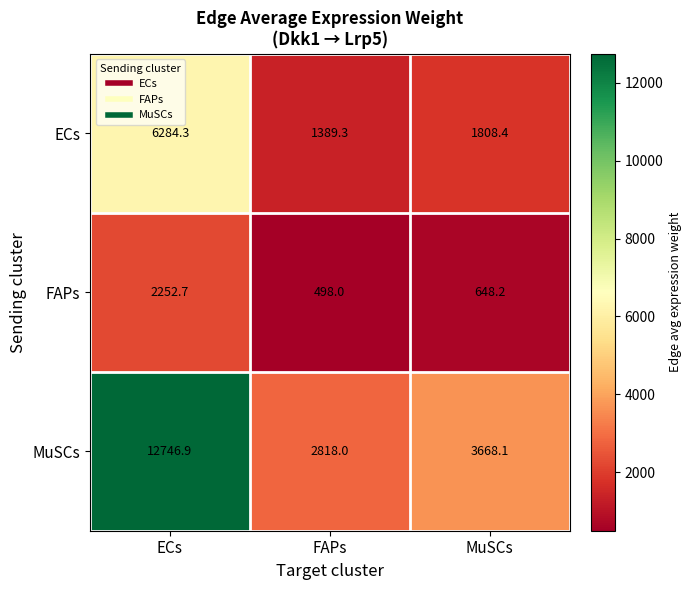

How many values in the MuSCs series are below 3668?

1